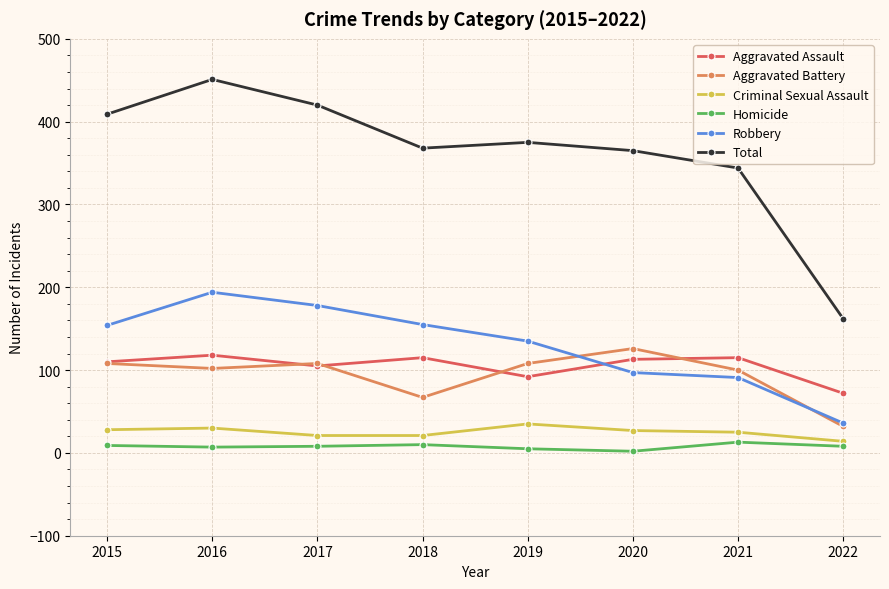

True or false: Total and Aggravated Assault cross at least once.

False